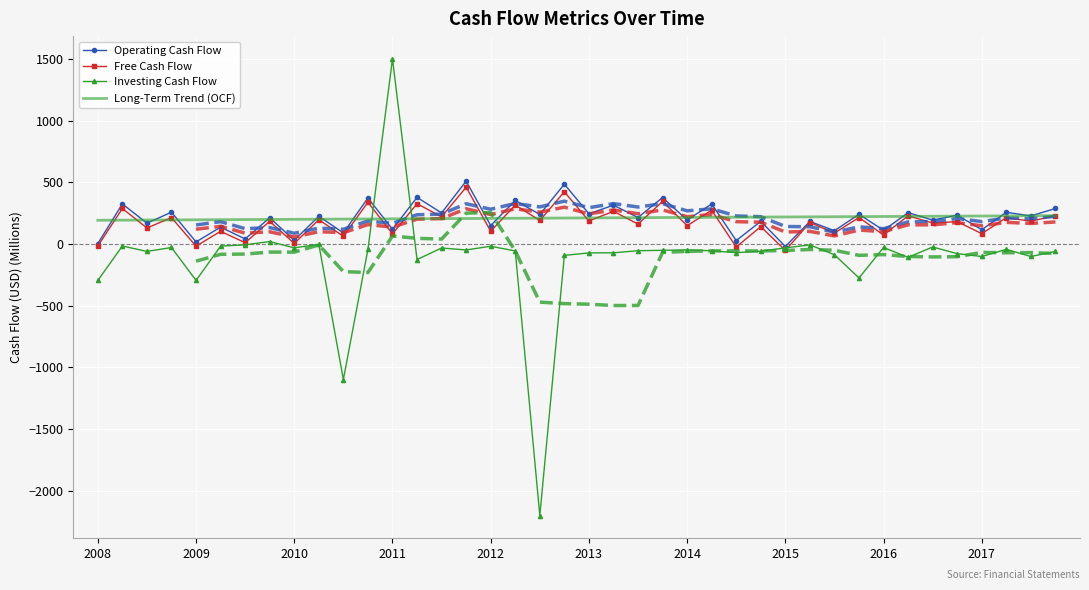

Which category has the highest value in the Investing Cash Flow series?

2011